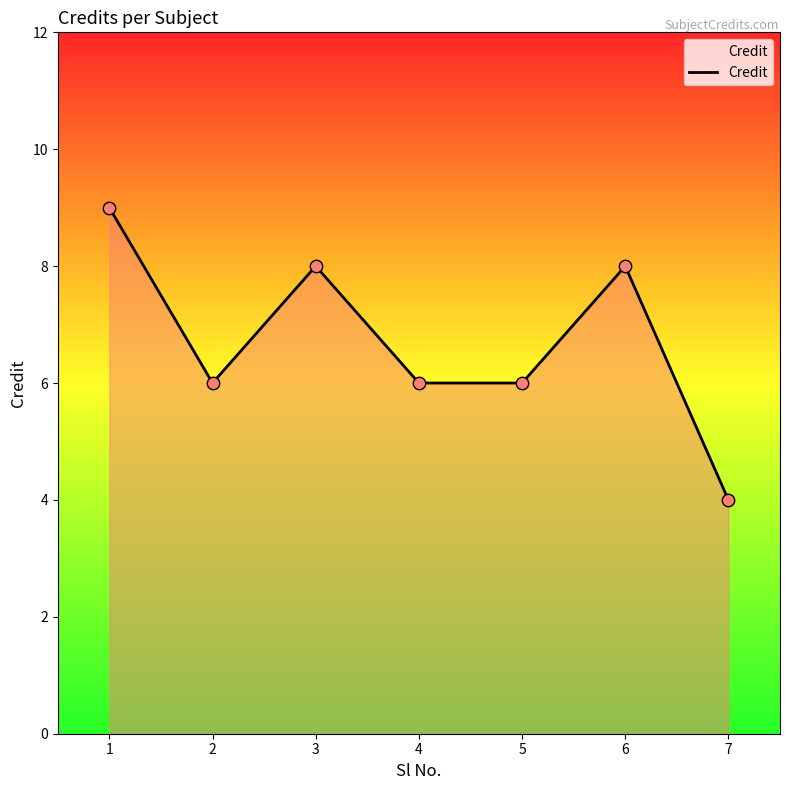

Which has a higher value, 4 or 7?

4